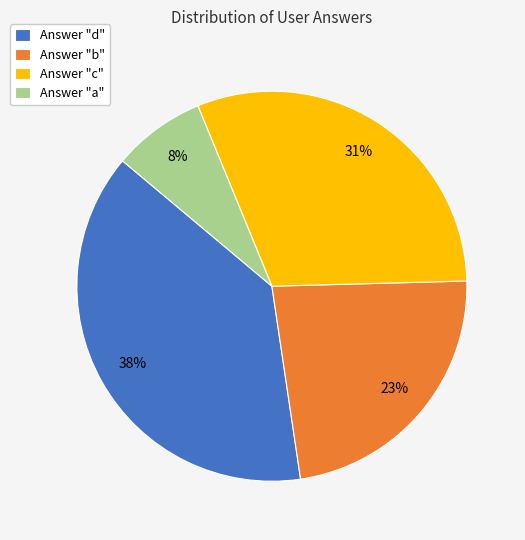

Count the number of slices in the pie.

4